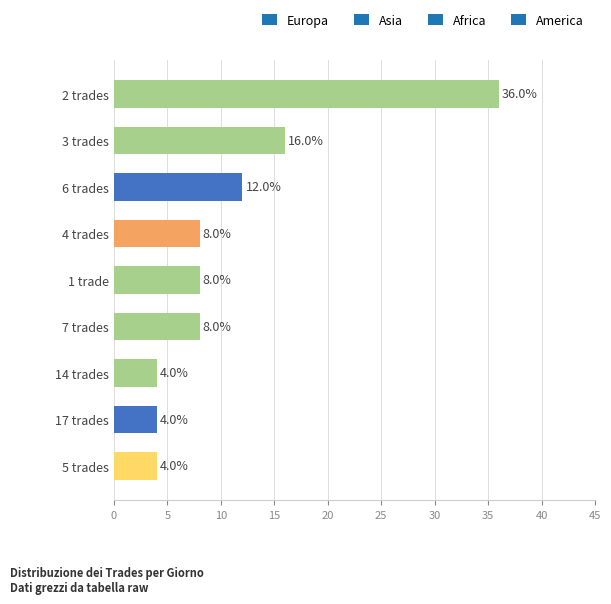

What is the change in value from 4 trades to 14 trades?

-4